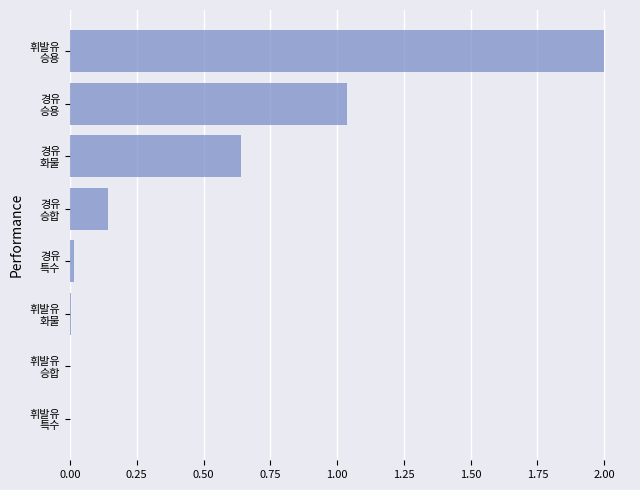

What is the sum of all values?

3.8